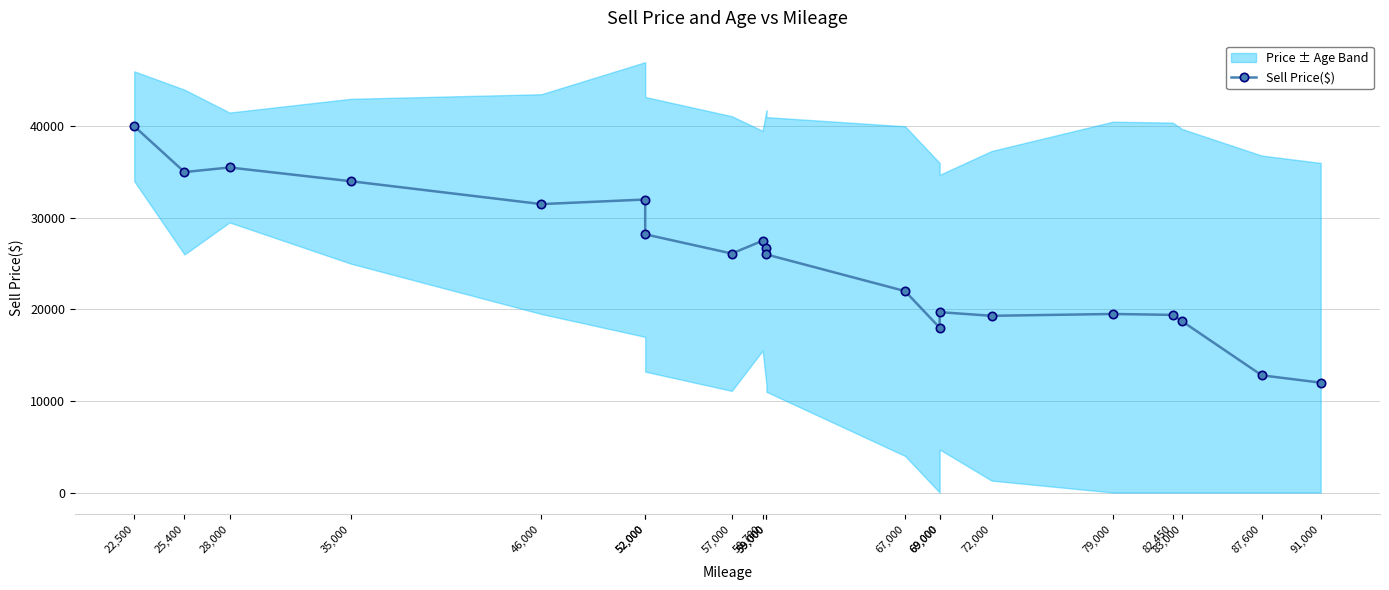

List the labels in order of value, largest first.

22,500, 28,000, 25,400, 35,000, 52,000, 46,000, 52,000, 58,780, 59,000, 57,000, 59,000, 67,000, 69,000, 79,000, 82,450, 72,000, 83,000, 69,000, 87,600, 91,000